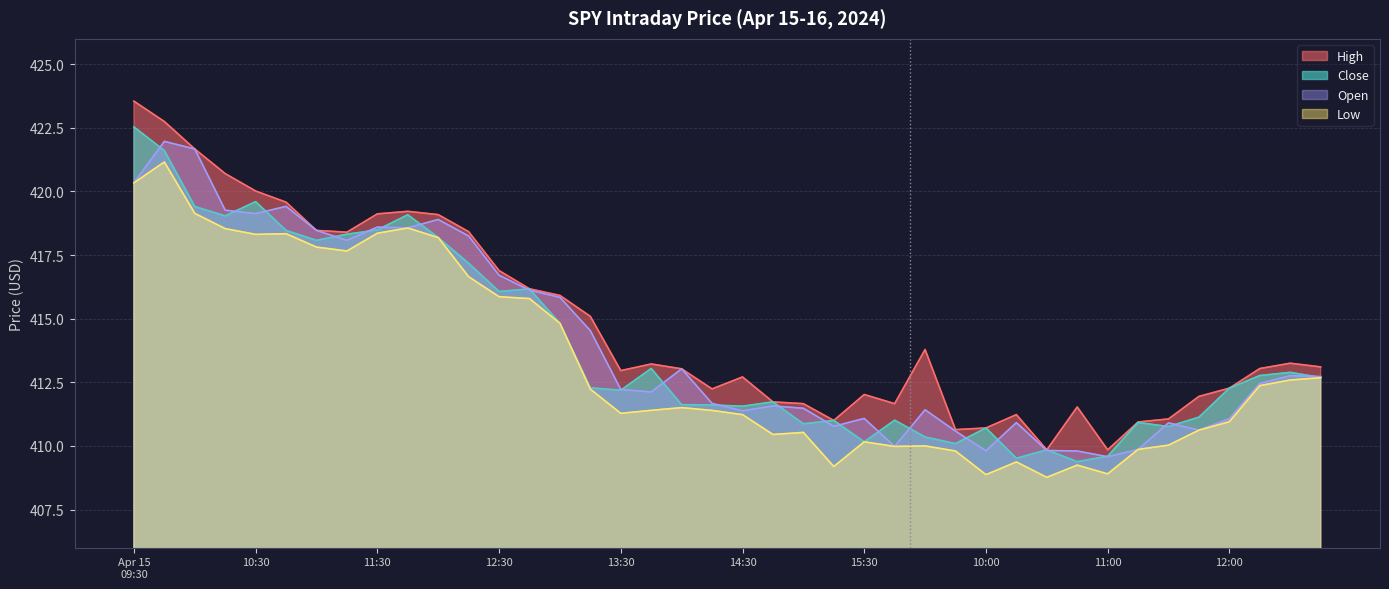

True or false: Close and Low cross at least once.

False